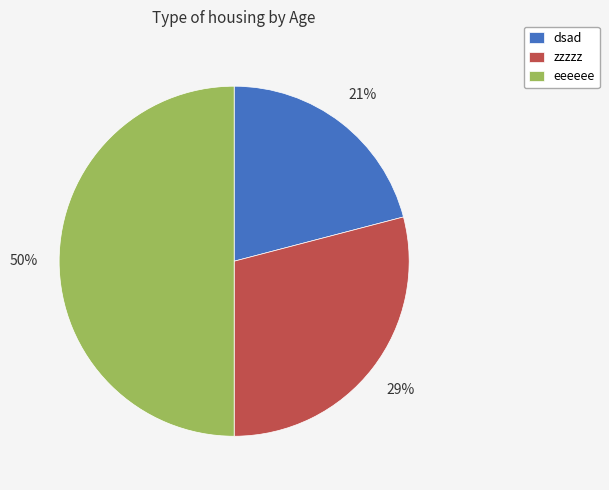

How many slices are in this pie chart?

3